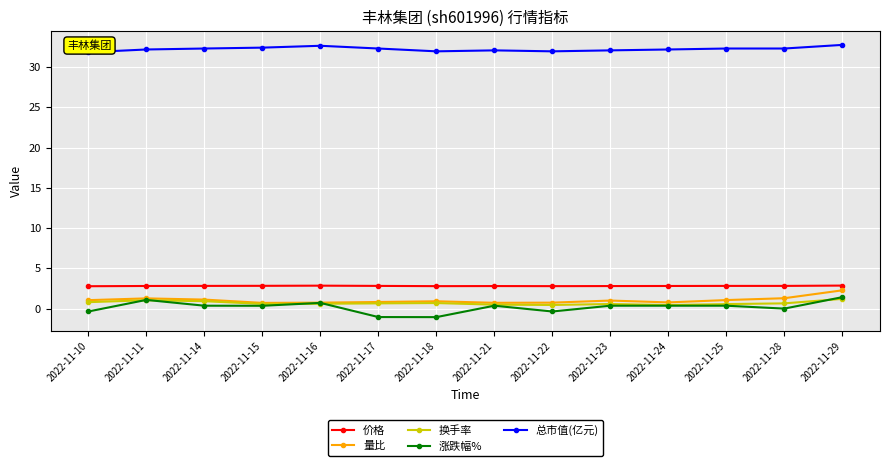

How many lines are shown in the chart?

5